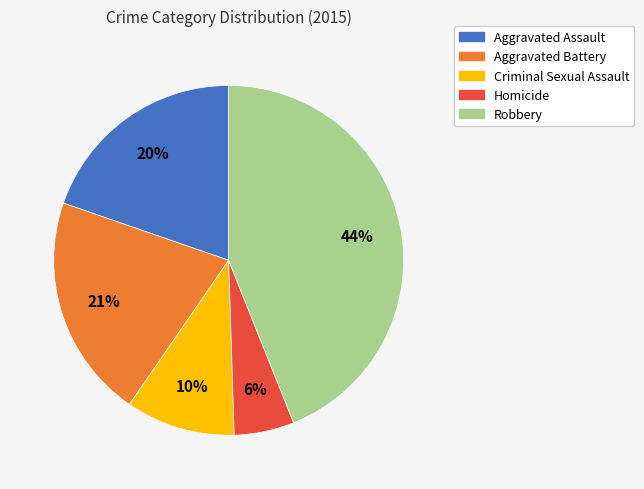

To the nearest percent, what portion does Homicide represent?

6%